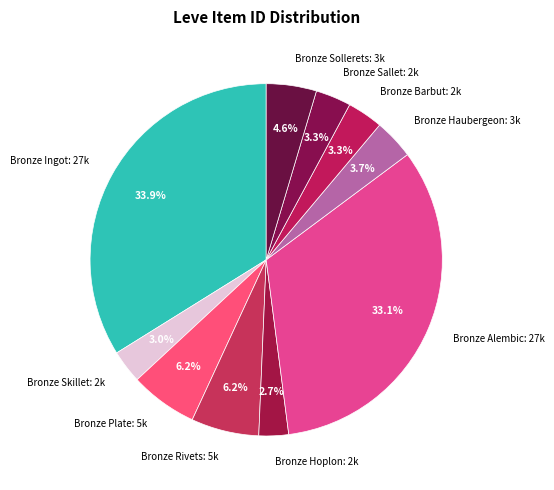

To the nearest percent, what portion does Bronze Haubergeon represent?

4%